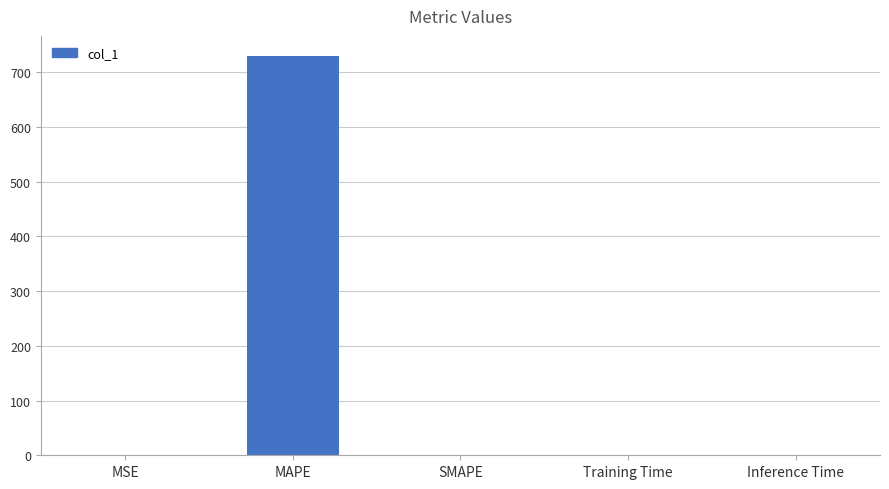

How many values exceed 0?

4